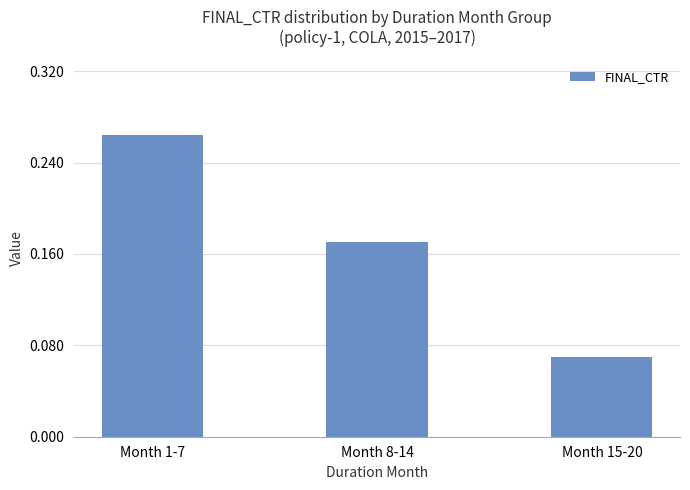

How many series are shown in this chart?

1